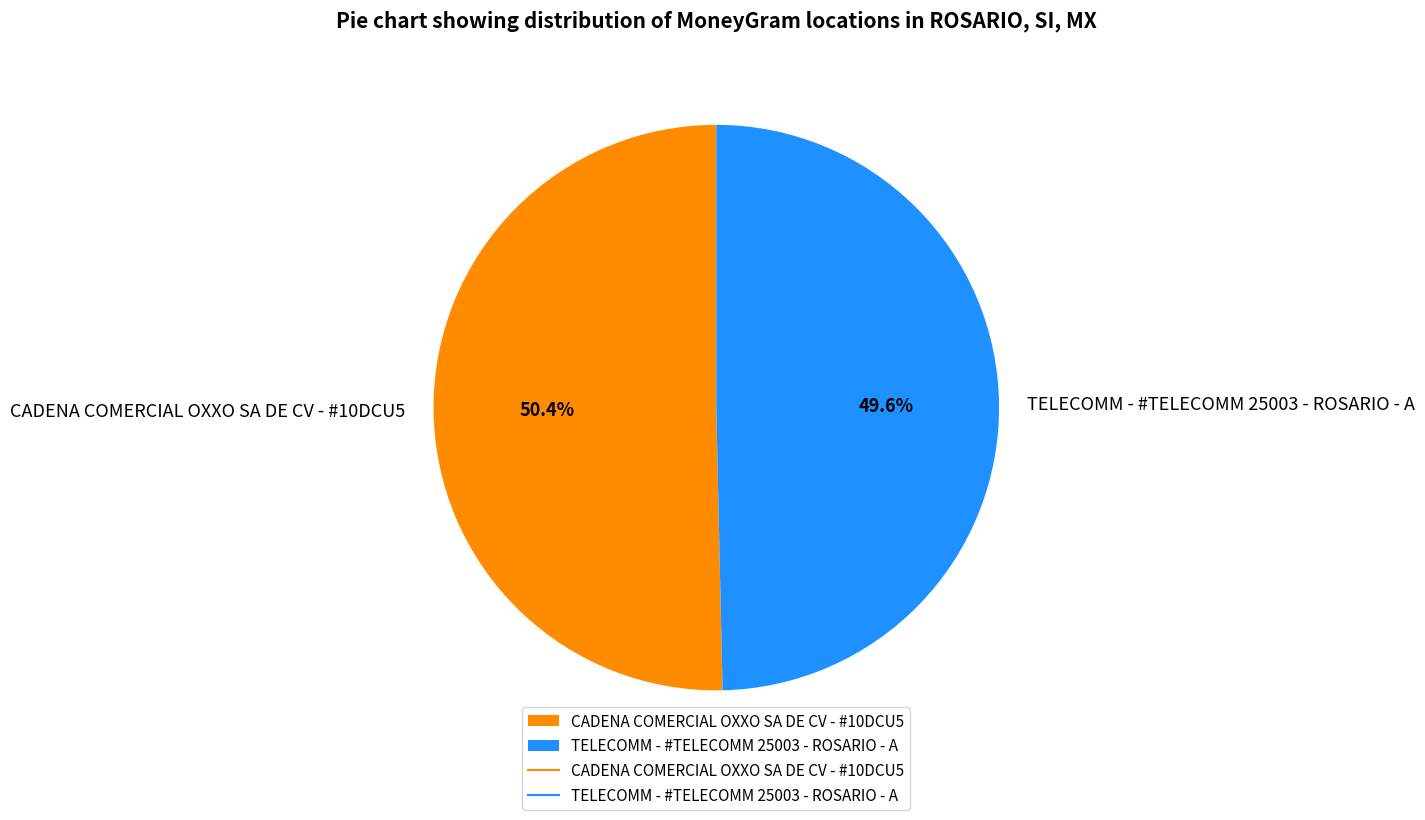

Which category has the smallest portion of the pie?

TELECOMM - #TELECOMM 25003 - ROSARIO - A